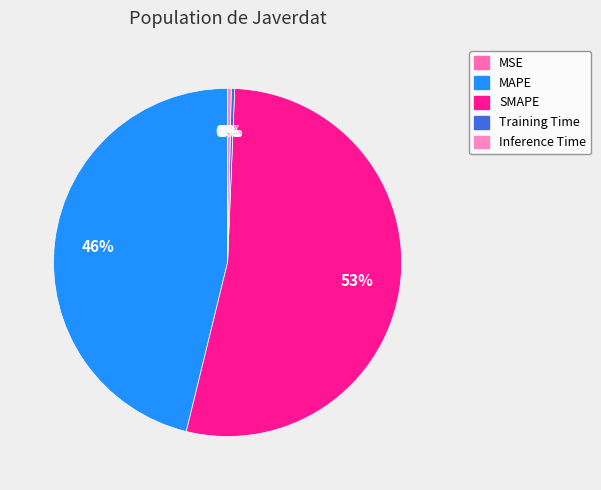

Does SMAPE represent more than half of the total?

Yes